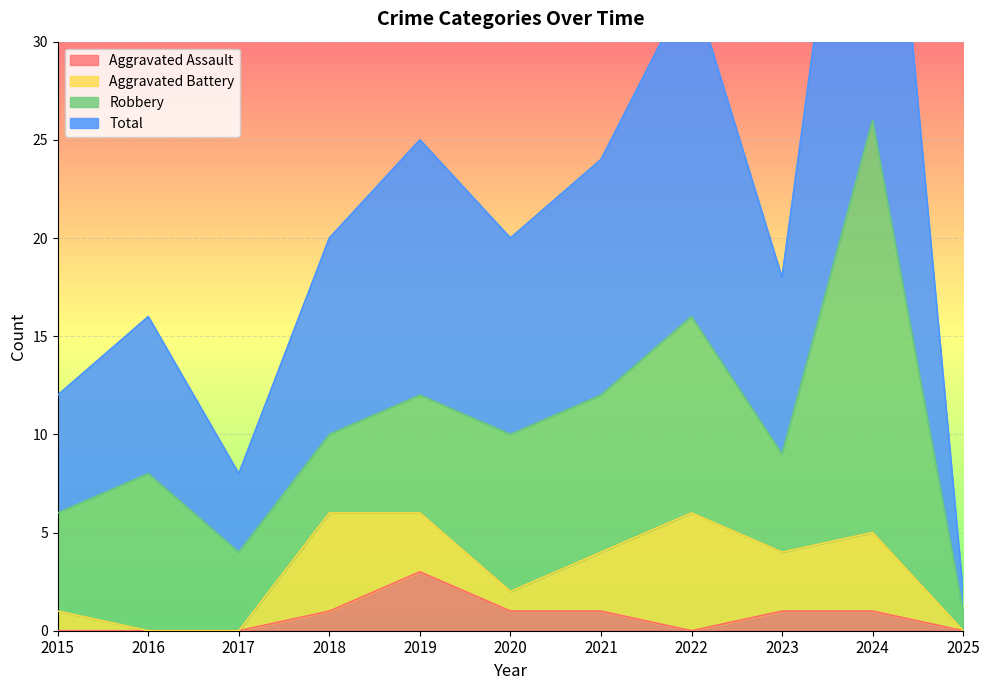

What is the minimum value for Total?

2